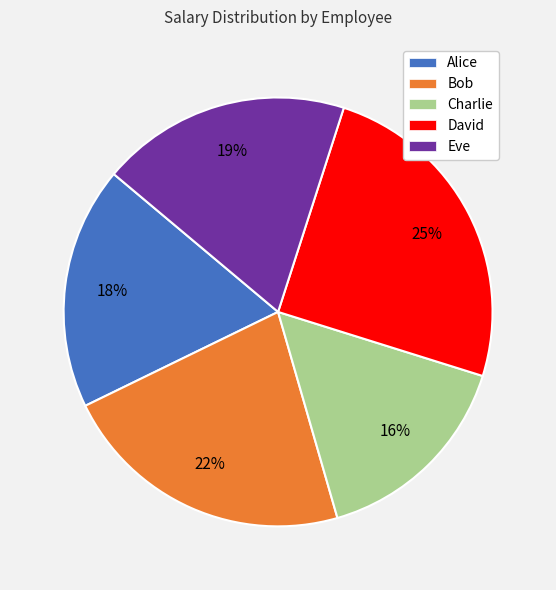

Does Alice account for over 50% of the chart?

No